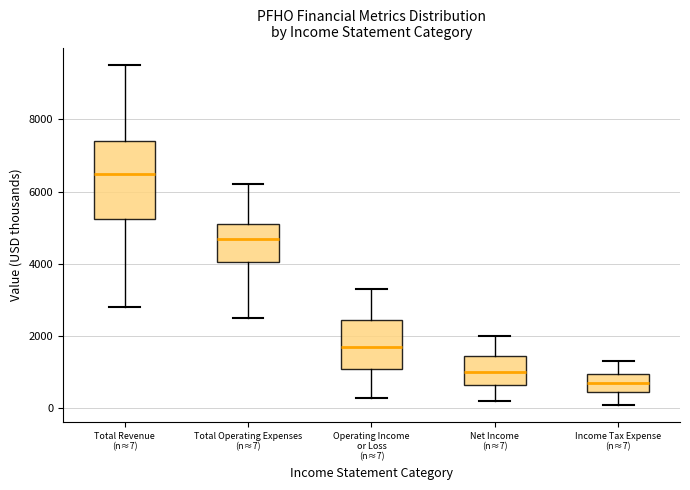

Comparing the boxes themselves (not the whiskers), which one is the tallest?

Total Revenue (n≈7)